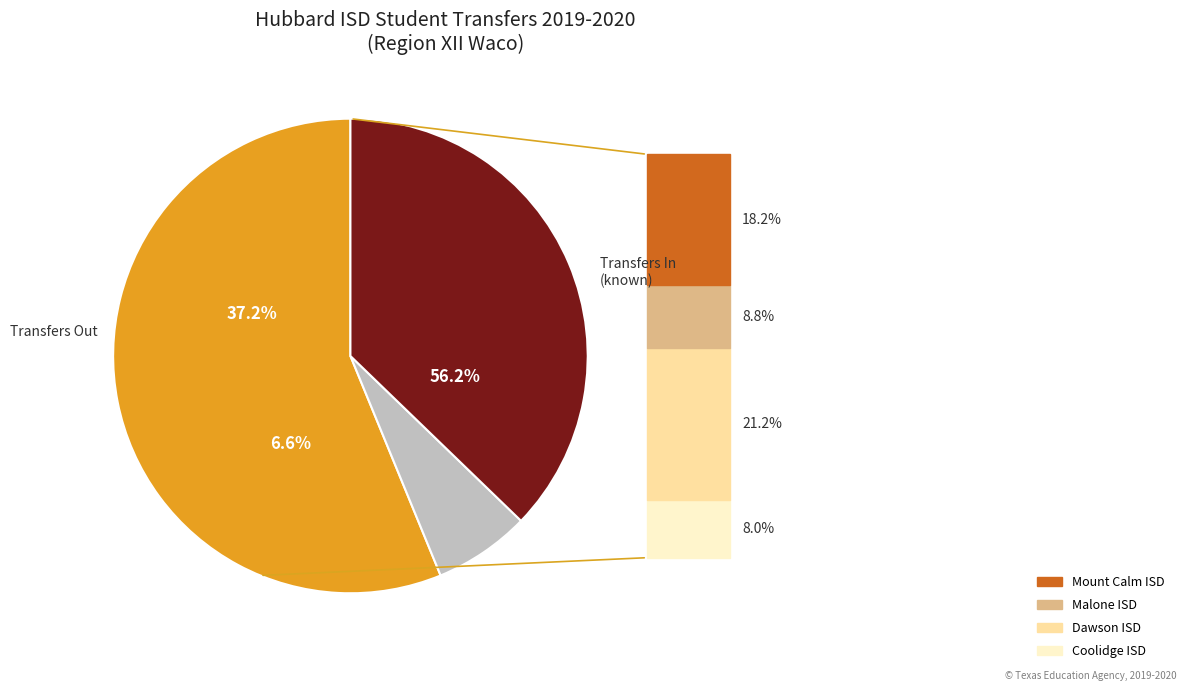

What is the change in value from Coolidge ISD to Malone ISD?

+1